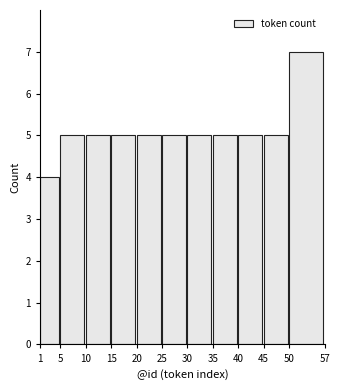

Reading left to right, what are all the values shown in this chart?

1=4	5=5	10=5	15=5	20=5	25=5	30=5	35=5	40=5	45=5	50=7